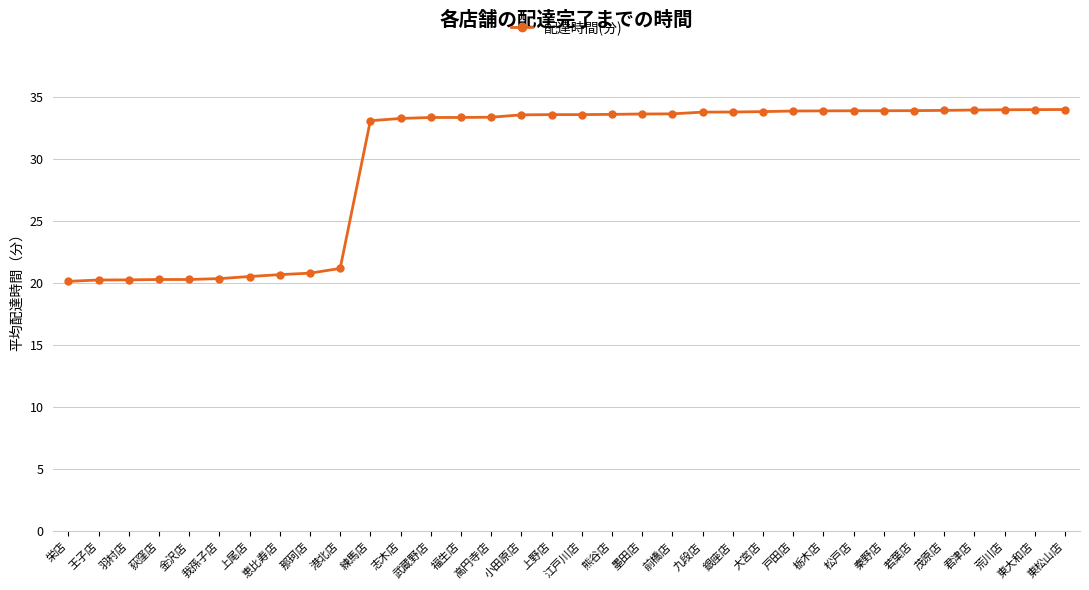

What is the difference between the values at 我孫子店 and 前橋店?

13.3